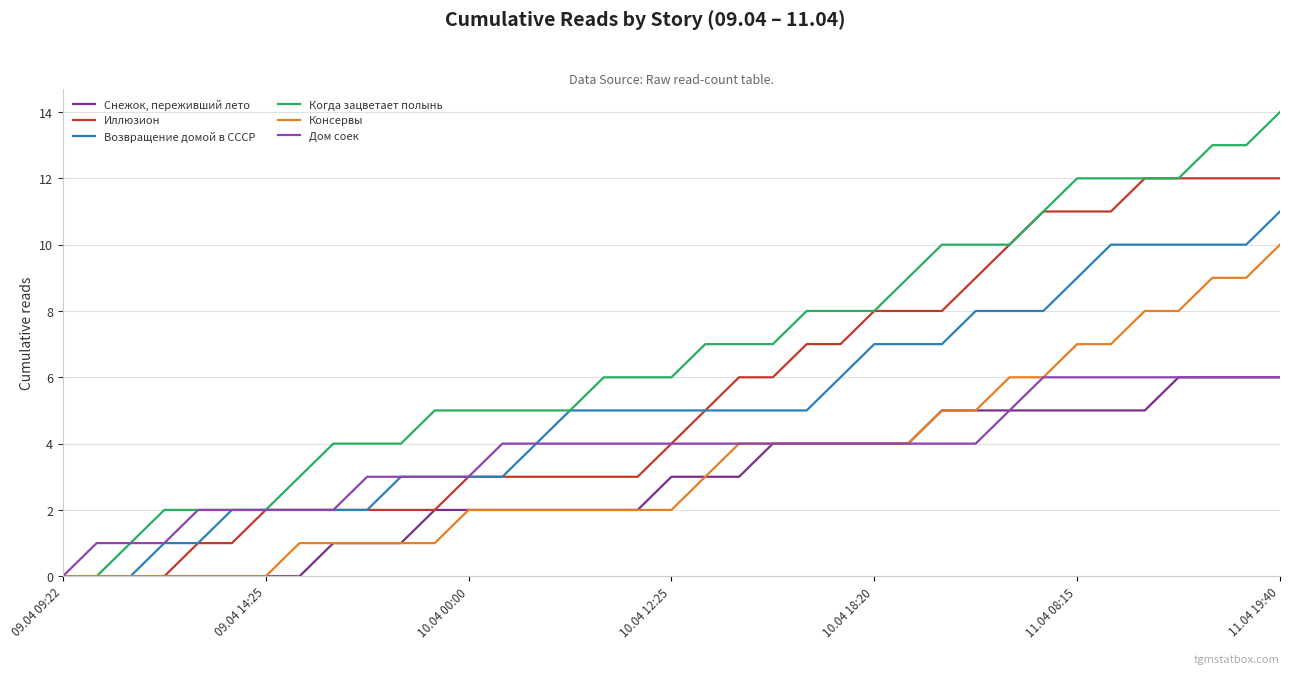

Which series has the largest range (max minus min)?

Когда зацветает полынь